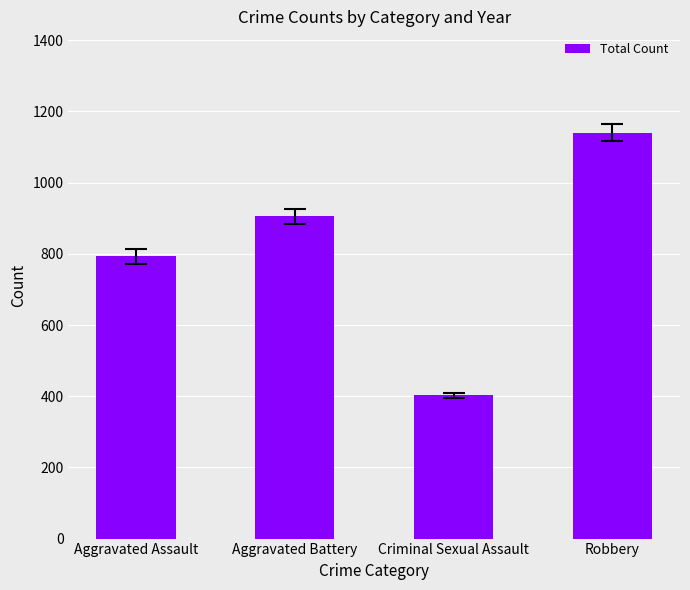

What is the change in value from Aggravated Battery to Robbery?

+235